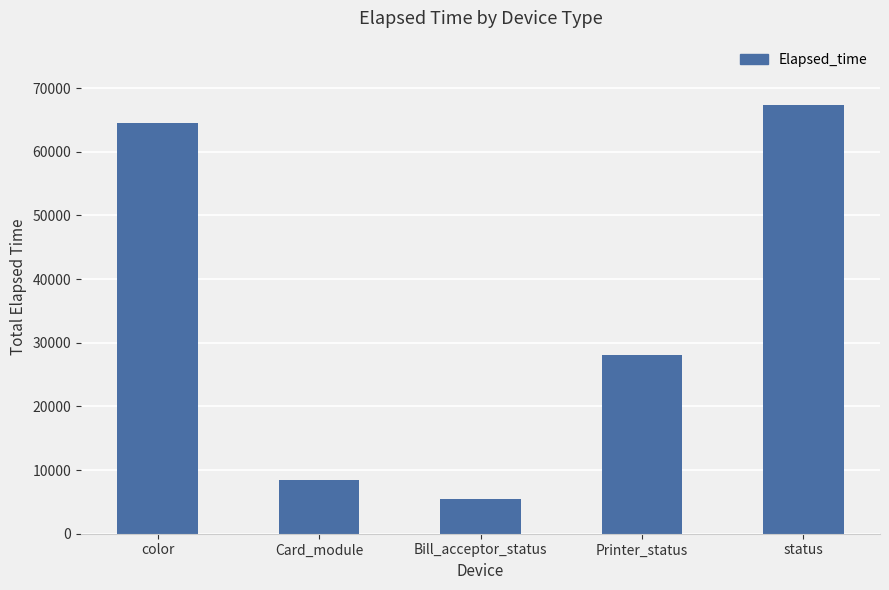

True or false: the data shows 67343 at status.

True